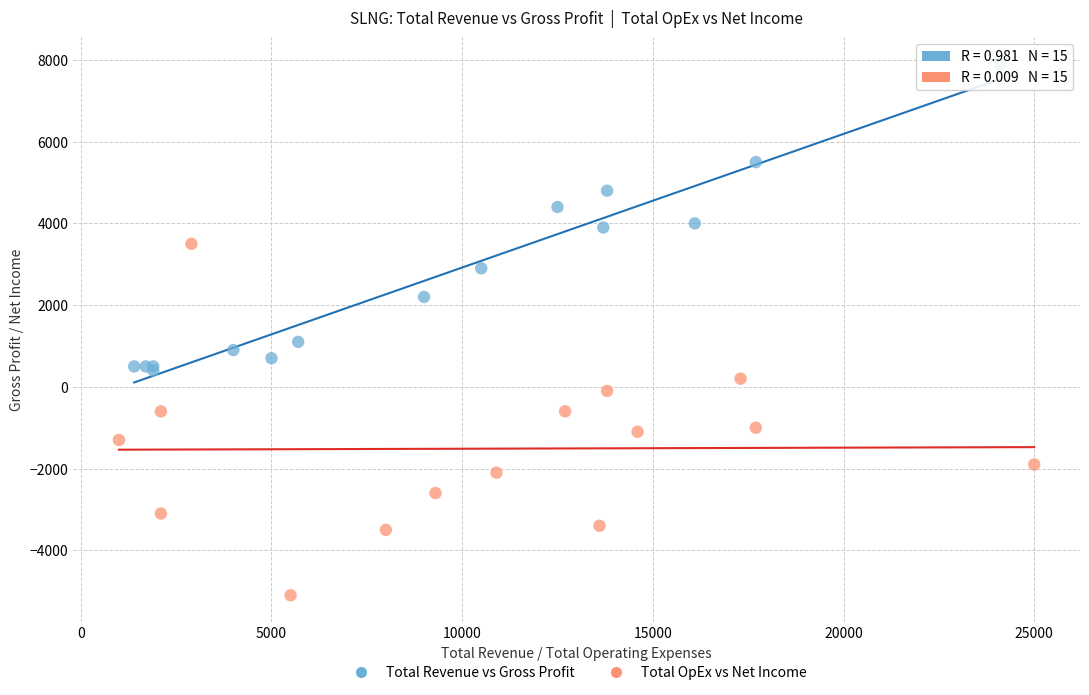

Which series reaches the maximum Y coordinate?

Total Revenue vs Gross Profit